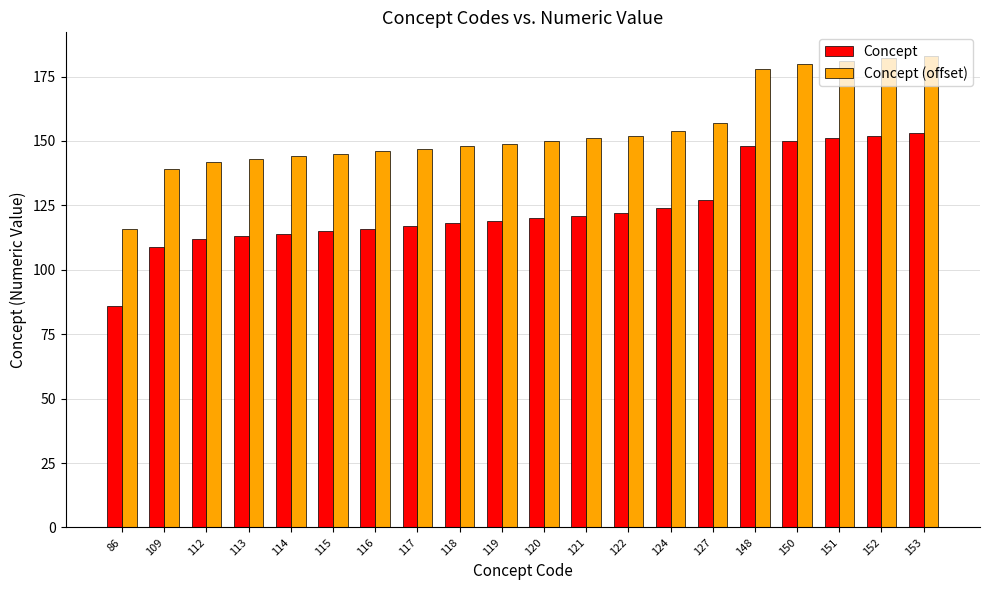

What is the maximum value for Concept (offset)?

183